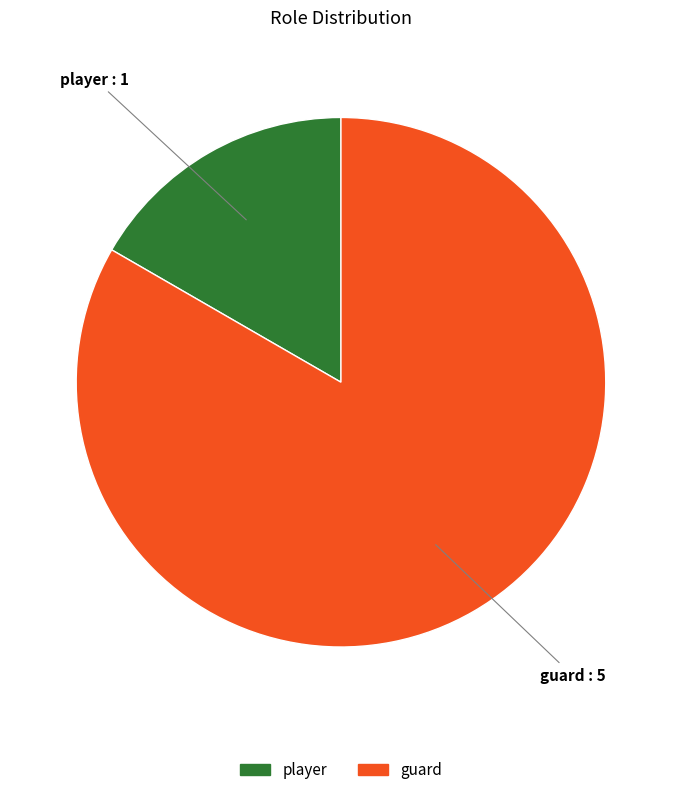

Is it true that guard is 83% of the pie?

True